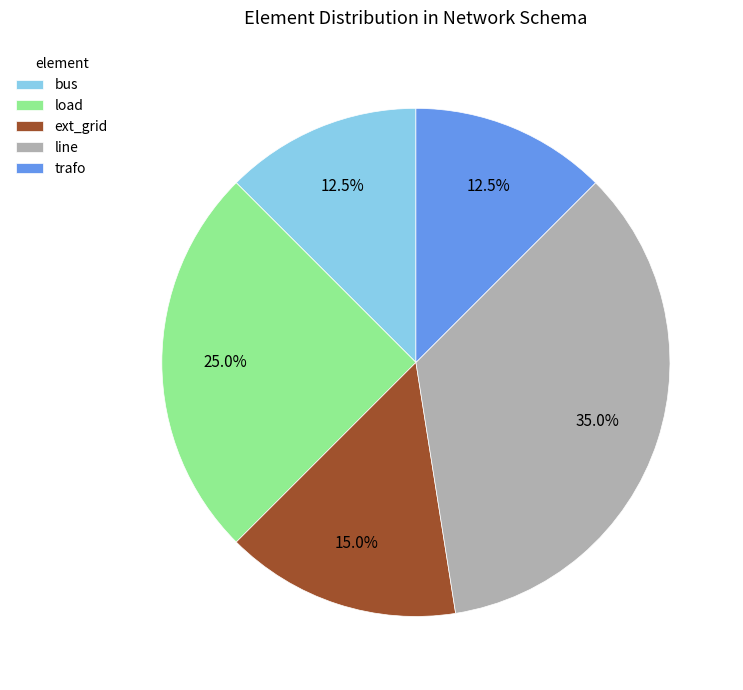

Is there any slice that represents more than half of the pie?

No